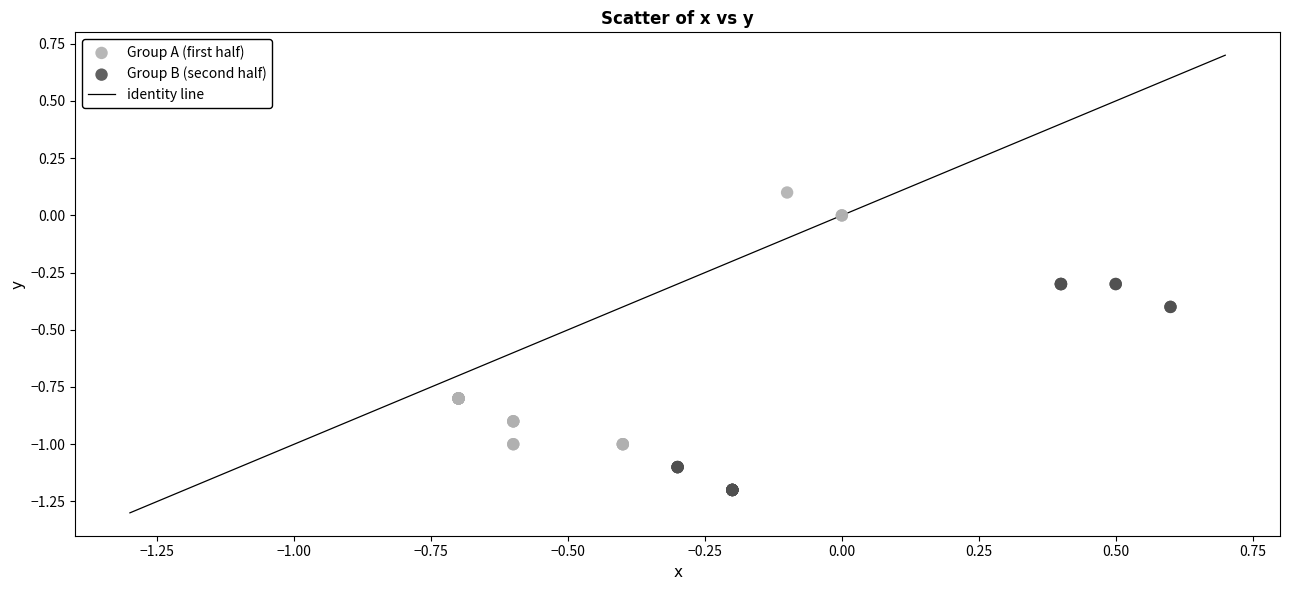

Which series has the widest spread of Y values?

Group A (first half)